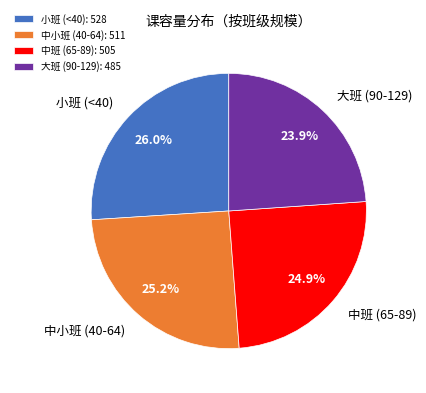

Count the number of slices in the pie.

4